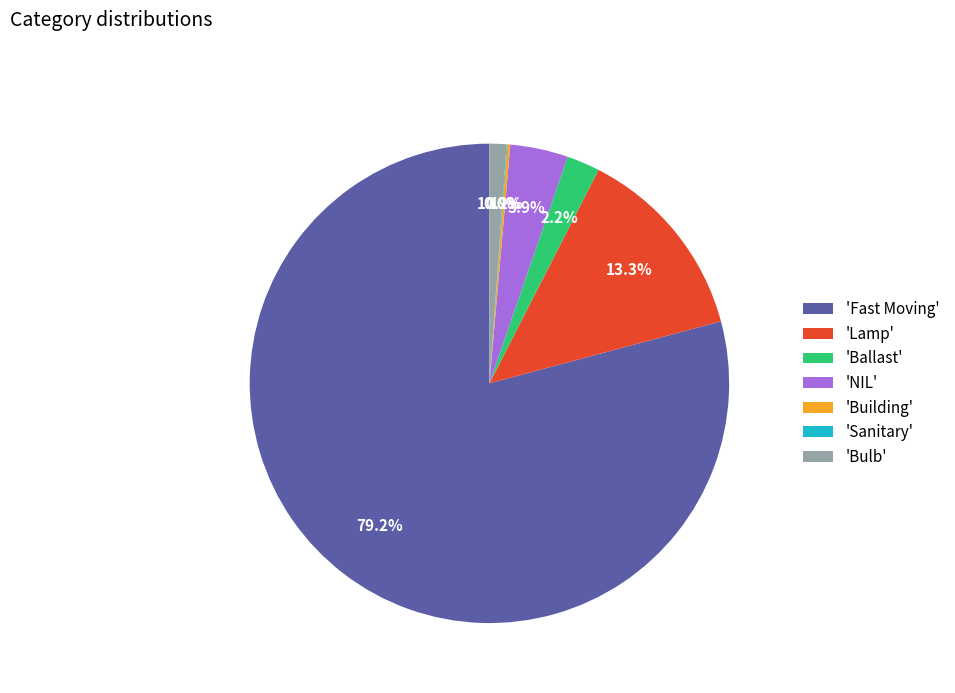

What percentage is NOT represented by 'Bulb'?

98.9%